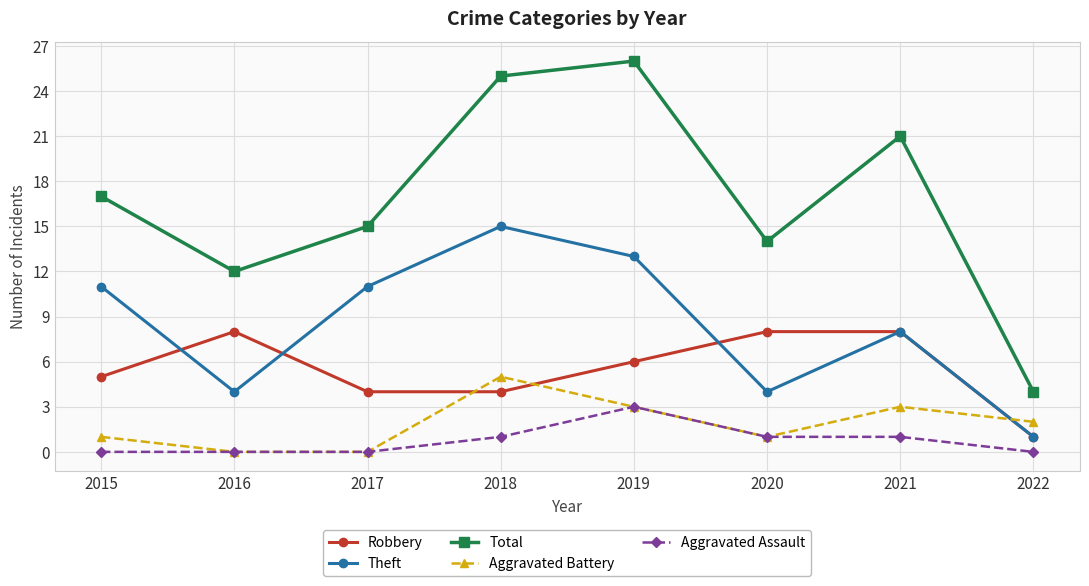

List the series in order of their peak value, lowest first.

Aggravated Assault, Aggravated Battery, Robbery, Theft, Total